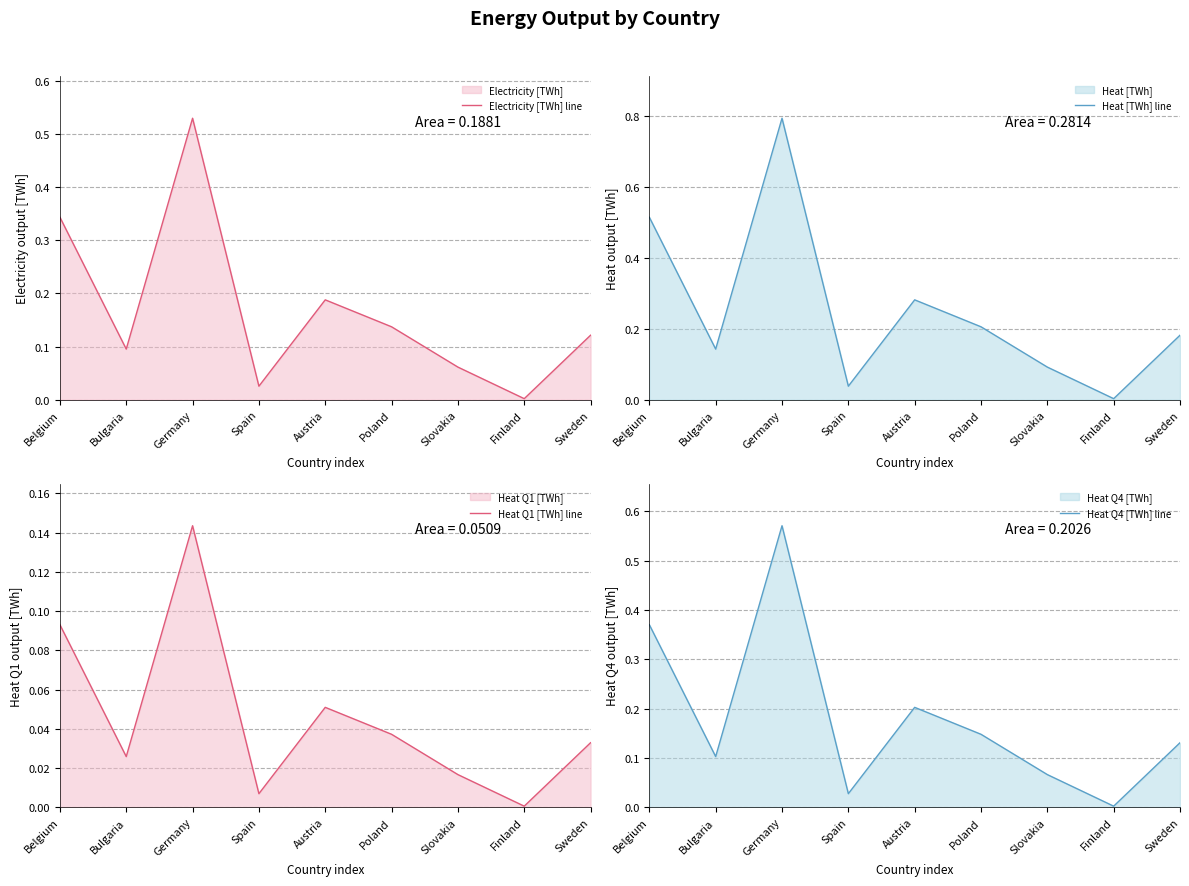

How many data points does each series have?

9